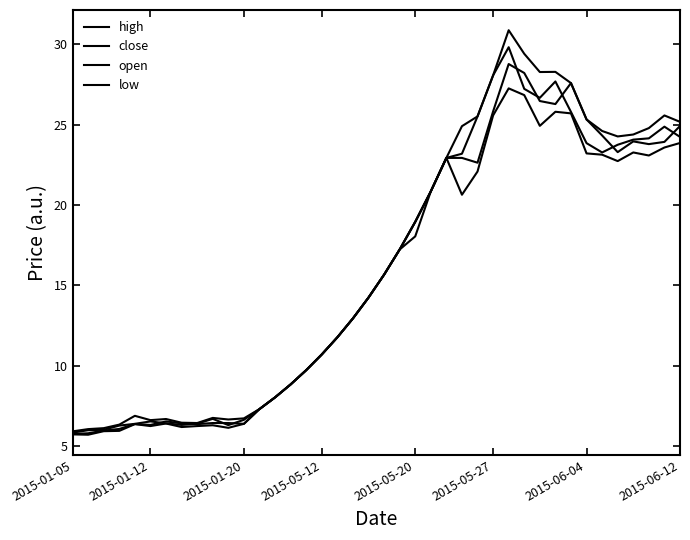

Does the chart have visible grid lines?

No